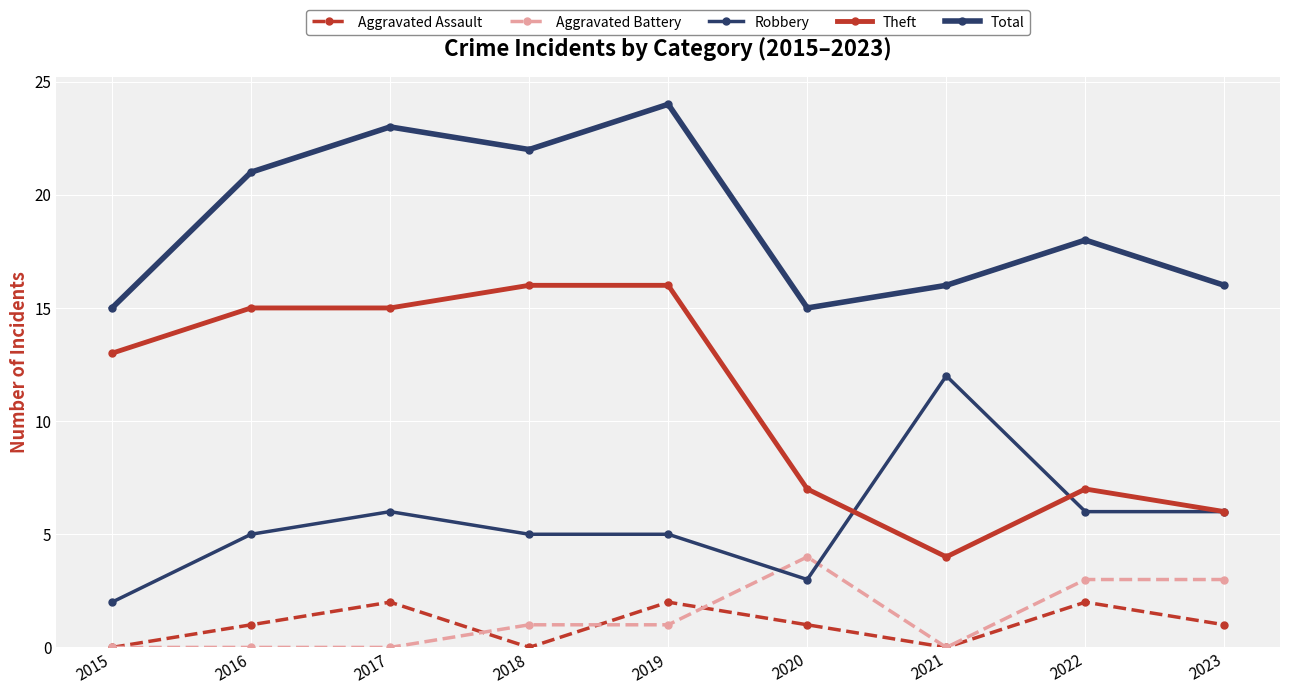

How many series are shown in this chart?

5